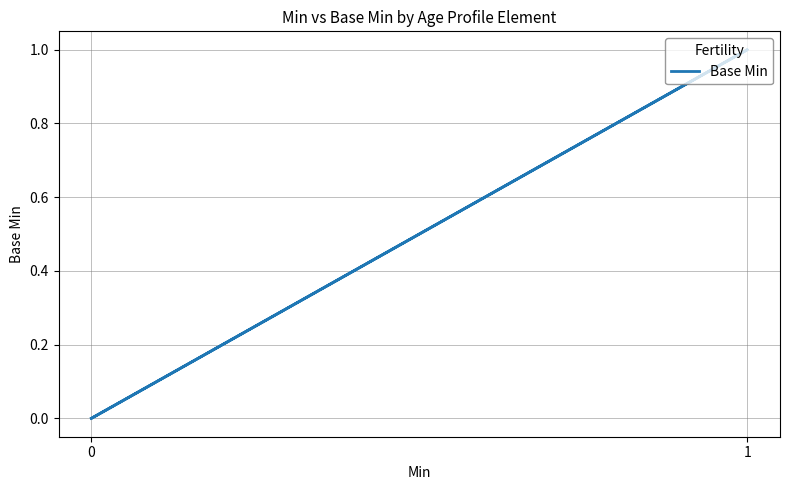

How many series are shown in this chart?

1